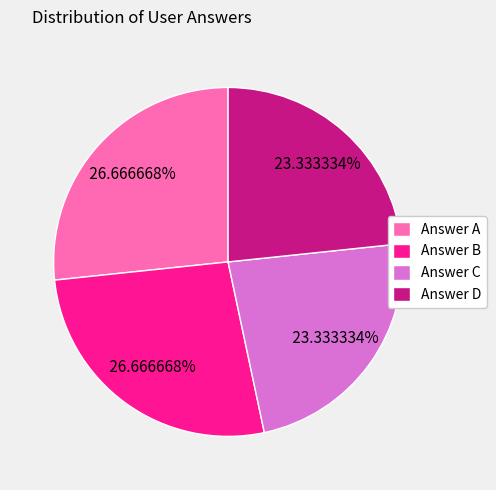

Combined, do Answer B and Answer A account for over 50%?

Yes